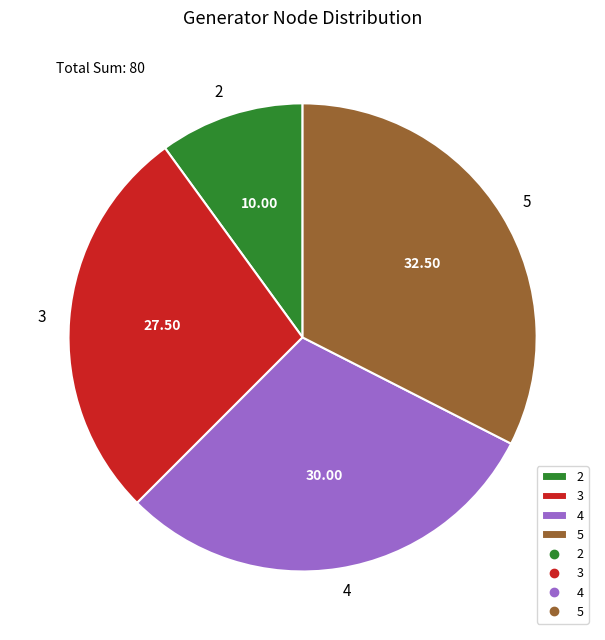

How many segments does this pie chart have?

4